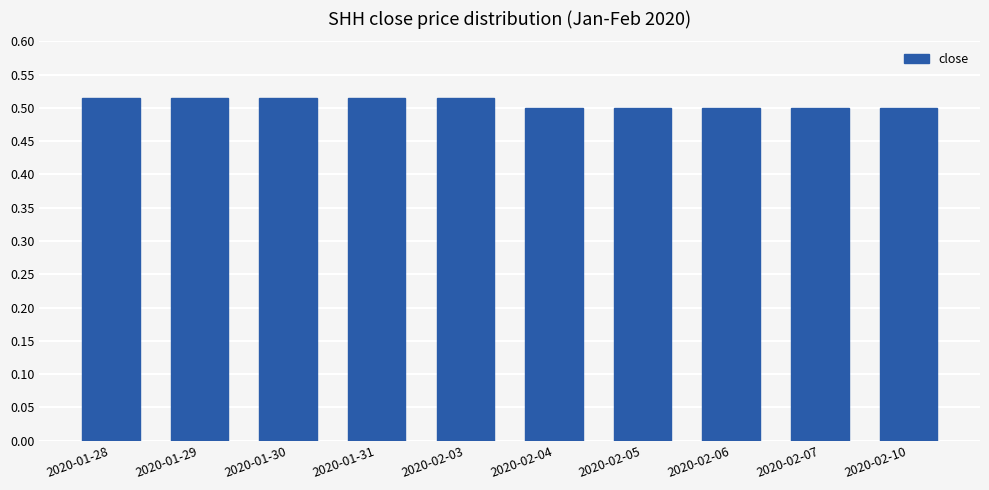

Which has a higher value, 2020-02-07 or 2020-01-29?

2020-01-29